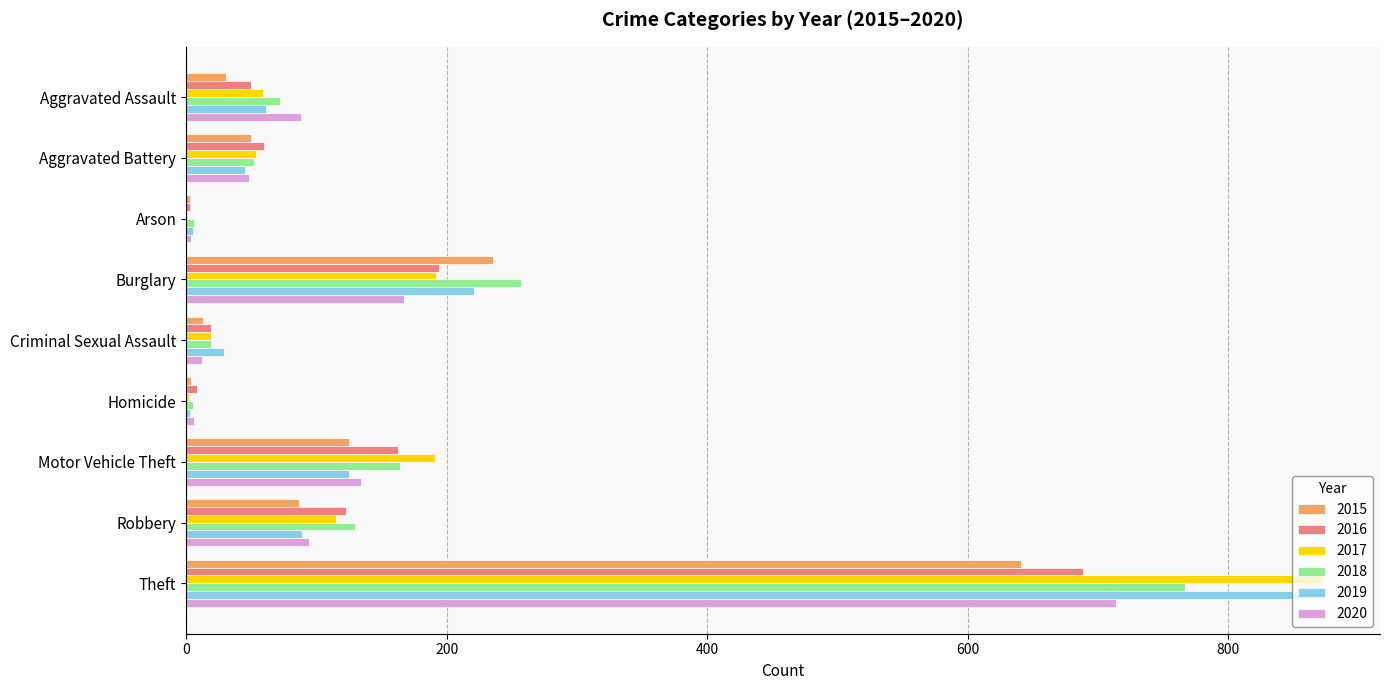

Which series has the widest spread of values?

2017